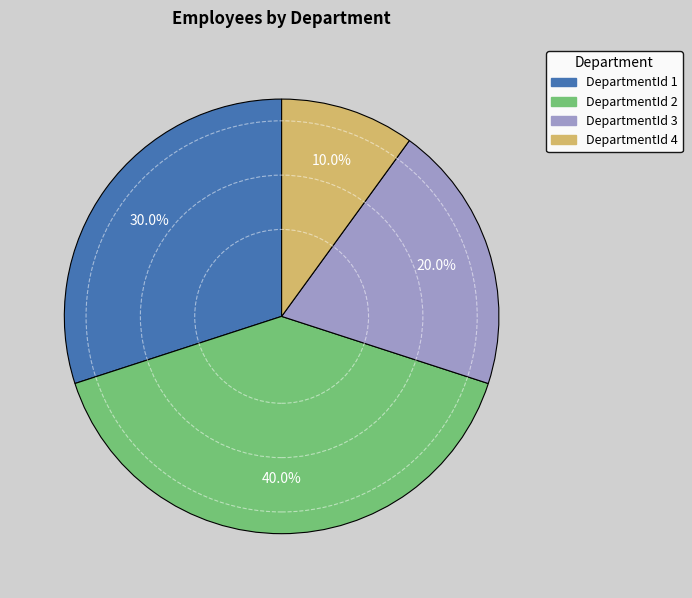

What percentage do DepartmentId 2 and DepartmentId 1 together represent?

70.0%